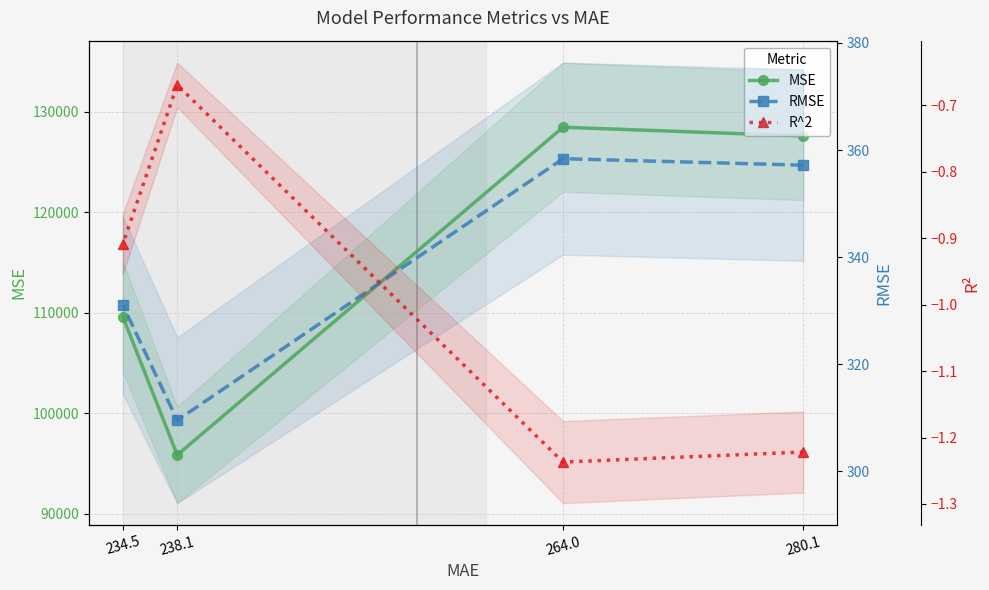

True or false: RMSE and R^2 intersect in this chart.

False